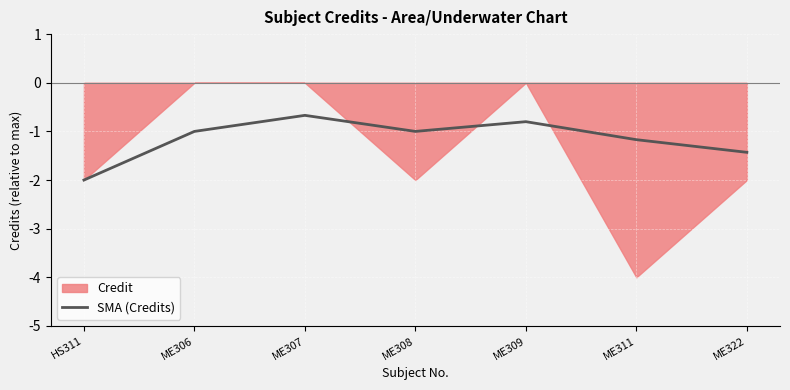

What is the sum of all values?

-8.1